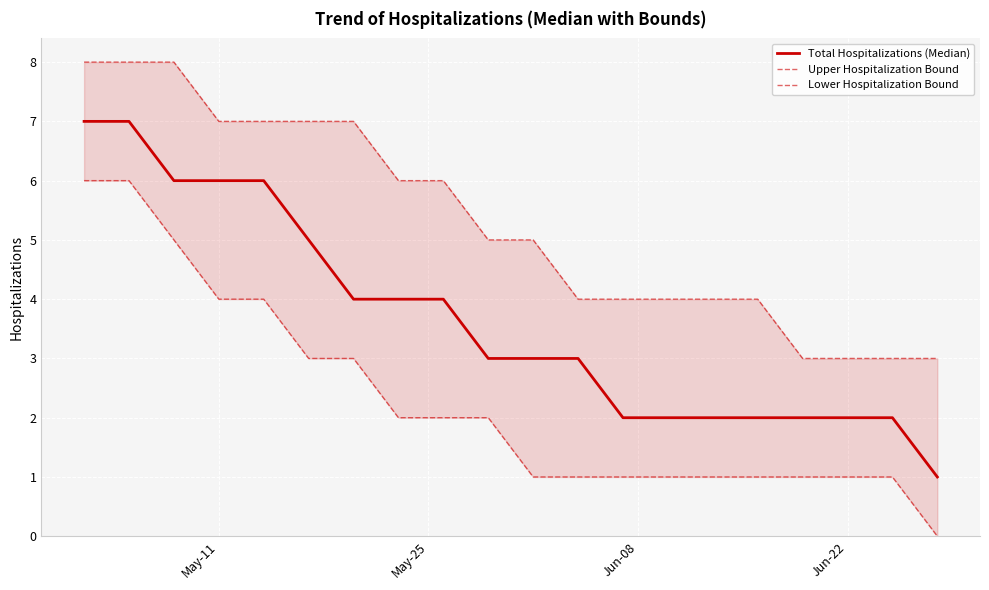

List the series in order of their overall mean, lowest first.

Lower Hospitalization Bound, Total Hospitalizations (Median), Upper Hospitalization Bound